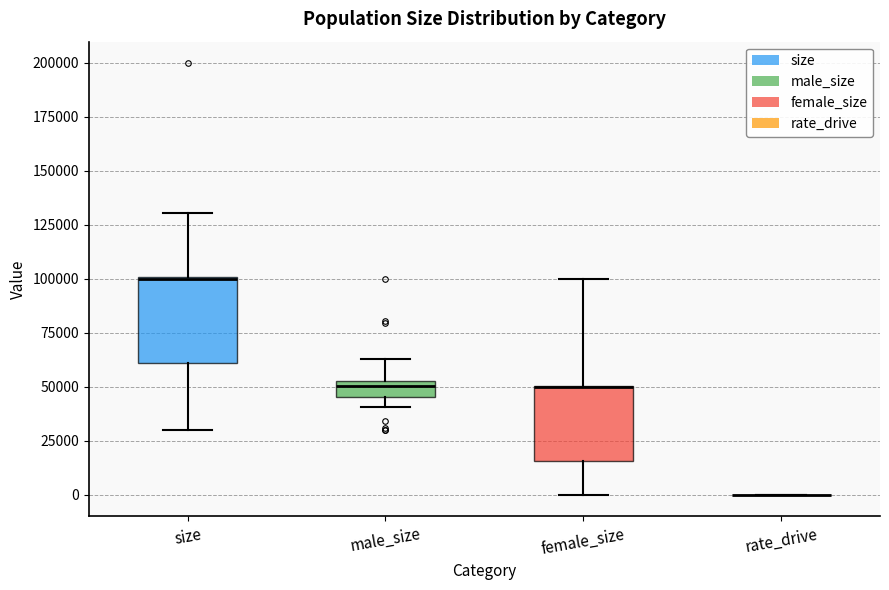

Comparing the boxes themselves (not the whiskers), which one is the tallest?

size